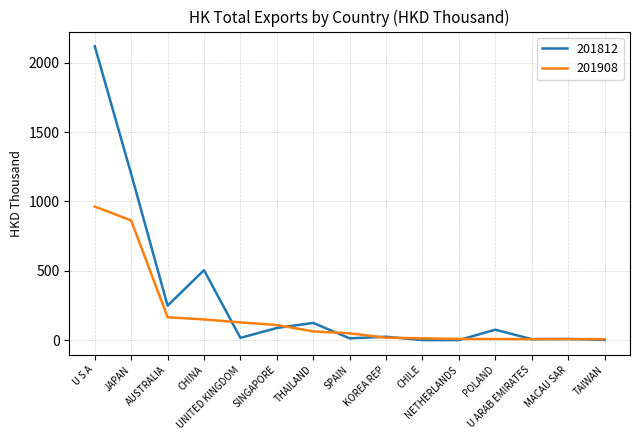

At SPAIN, list the series in order from largest to smallest.

201908, 201812